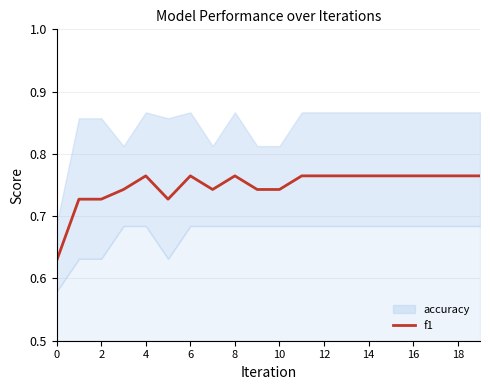

The value of f1 at 4 is 1.2. True or false?

False